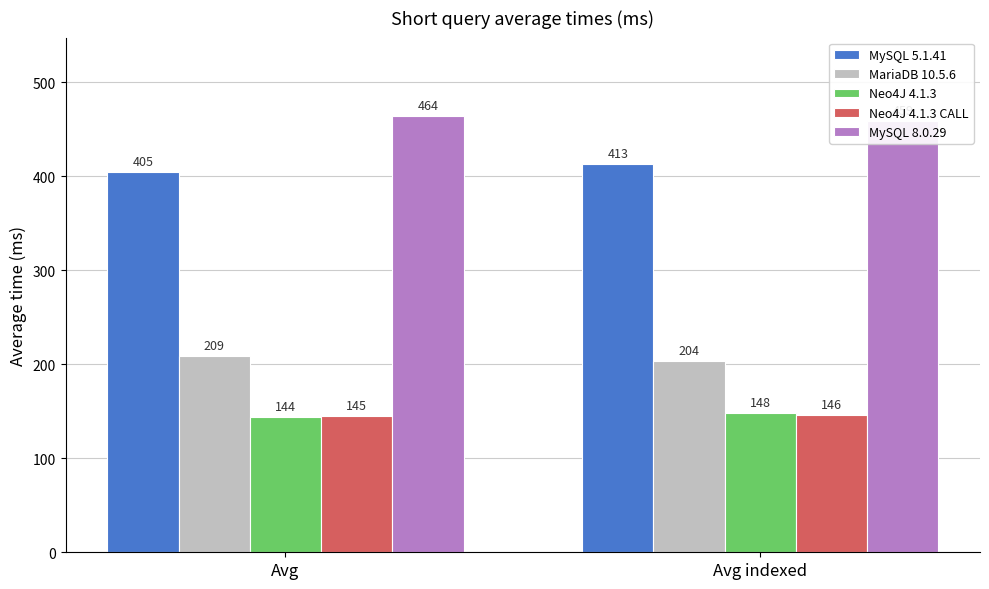

What is the sum of all MySQL 5.1.41 values?

818